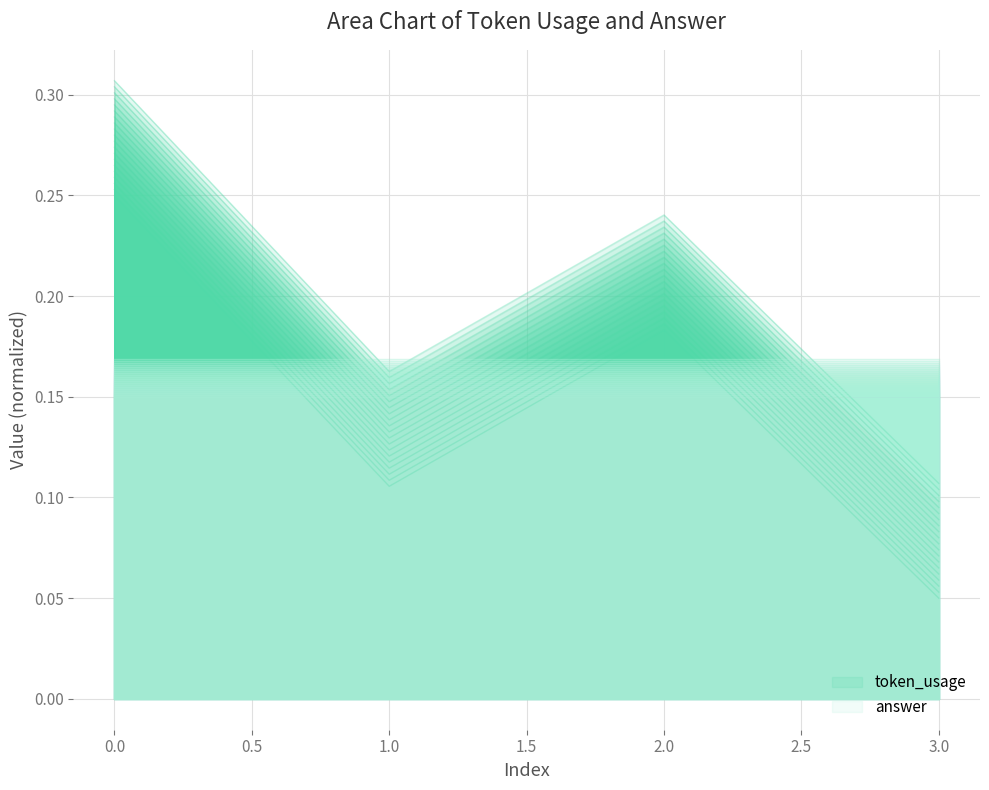

The value at 1 is 0.1. True or false?

True